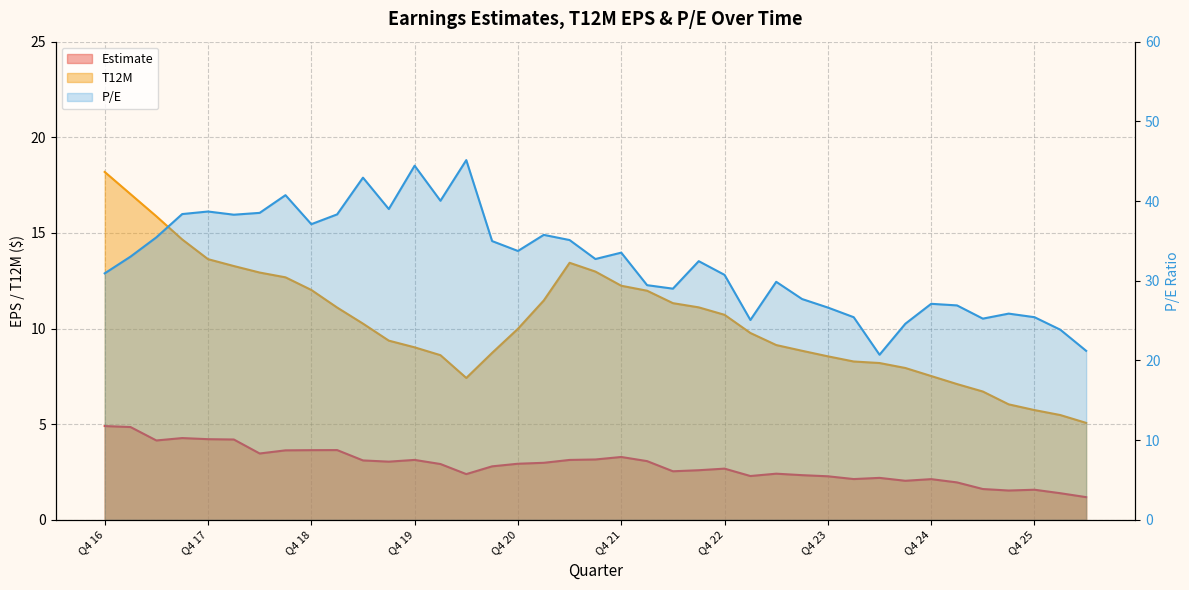

What is the sum of the Estimate values at Q1 19 and Q3 21?

6.8